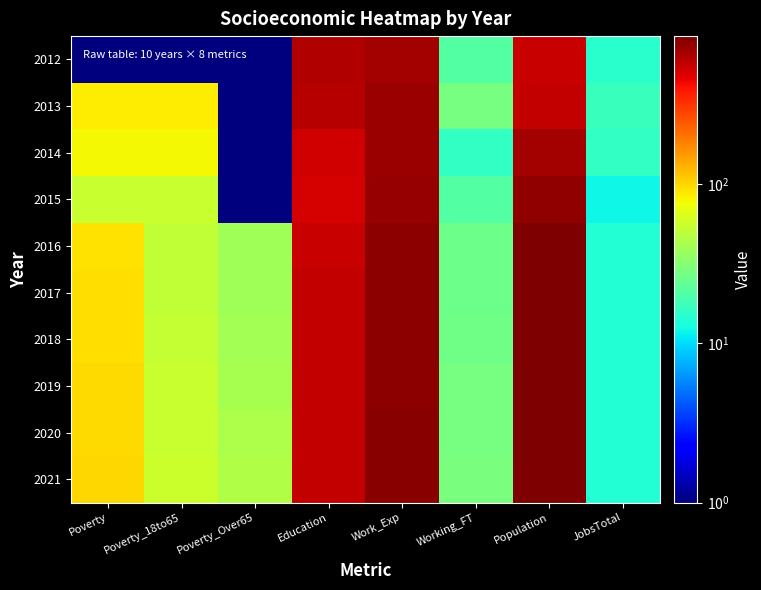

At which category is the sum across all series the highest?

Population